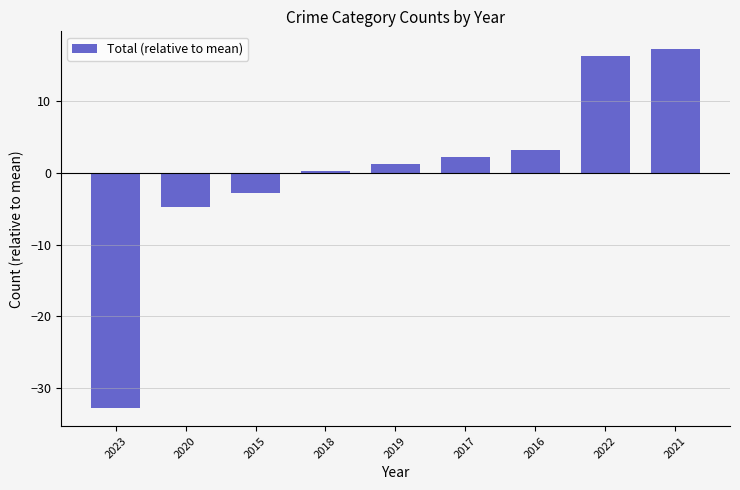

True or false: the data shows -1.0 at 2020.

False